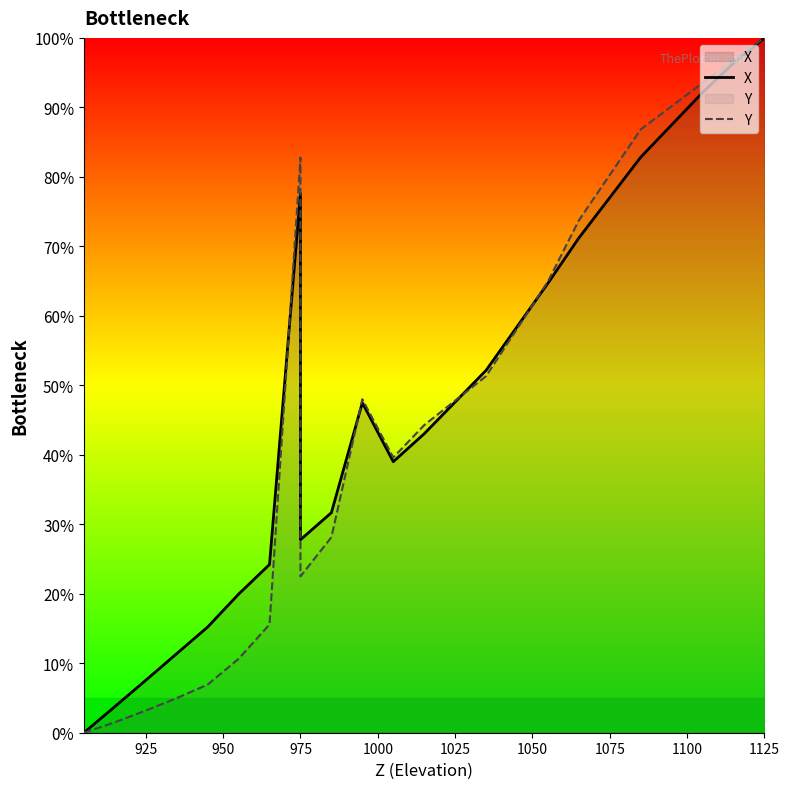

What is the difference between the maximum and minimum values in the X series?

100.0